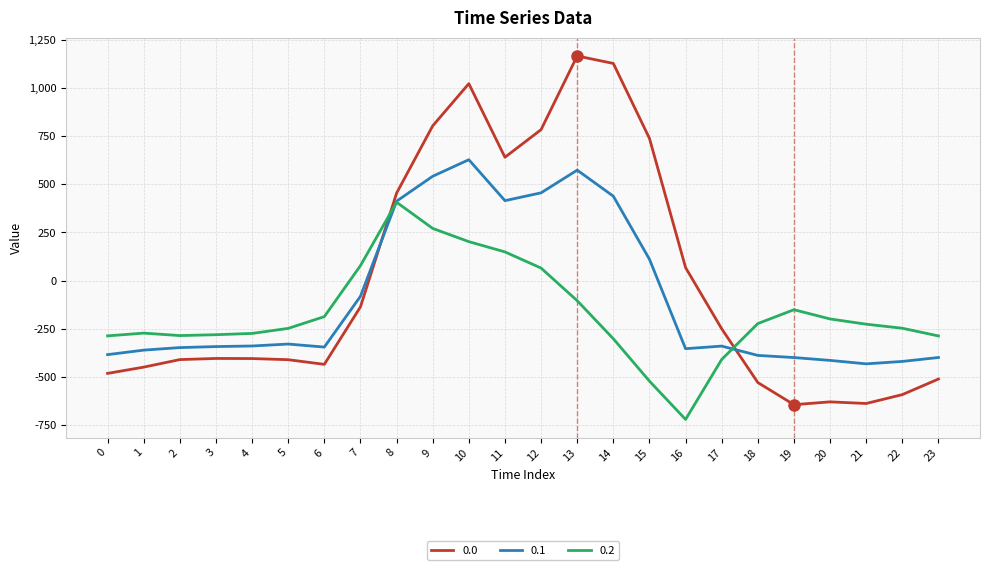

True or false: 0.2 has more than 0 points higher than both neighbors.

True